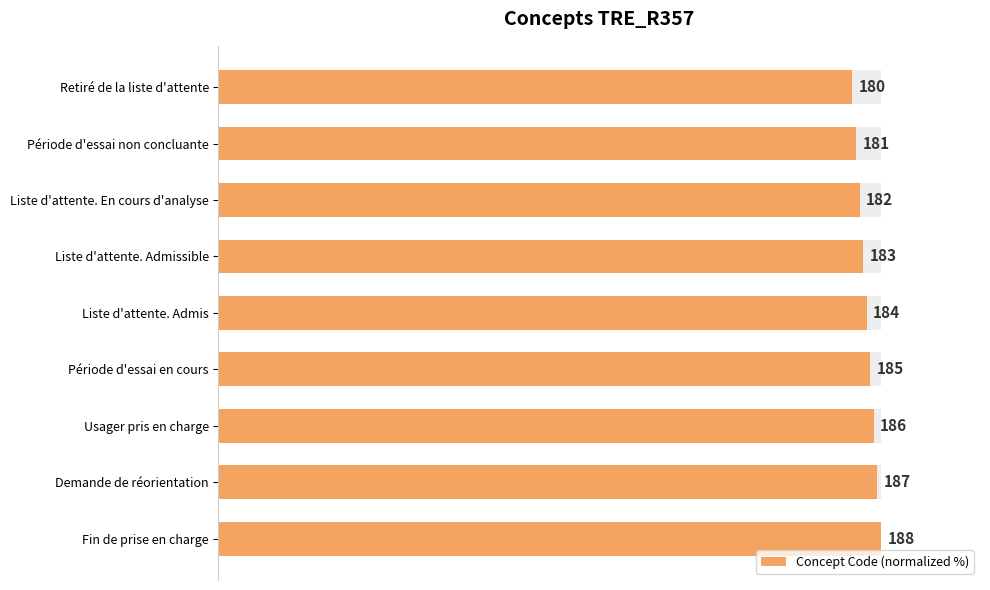

Reading left to right, extract all data points from this chart.

95.7	96.3	96.8	97.3	97.9	98.4	98.9	99.5	100.0